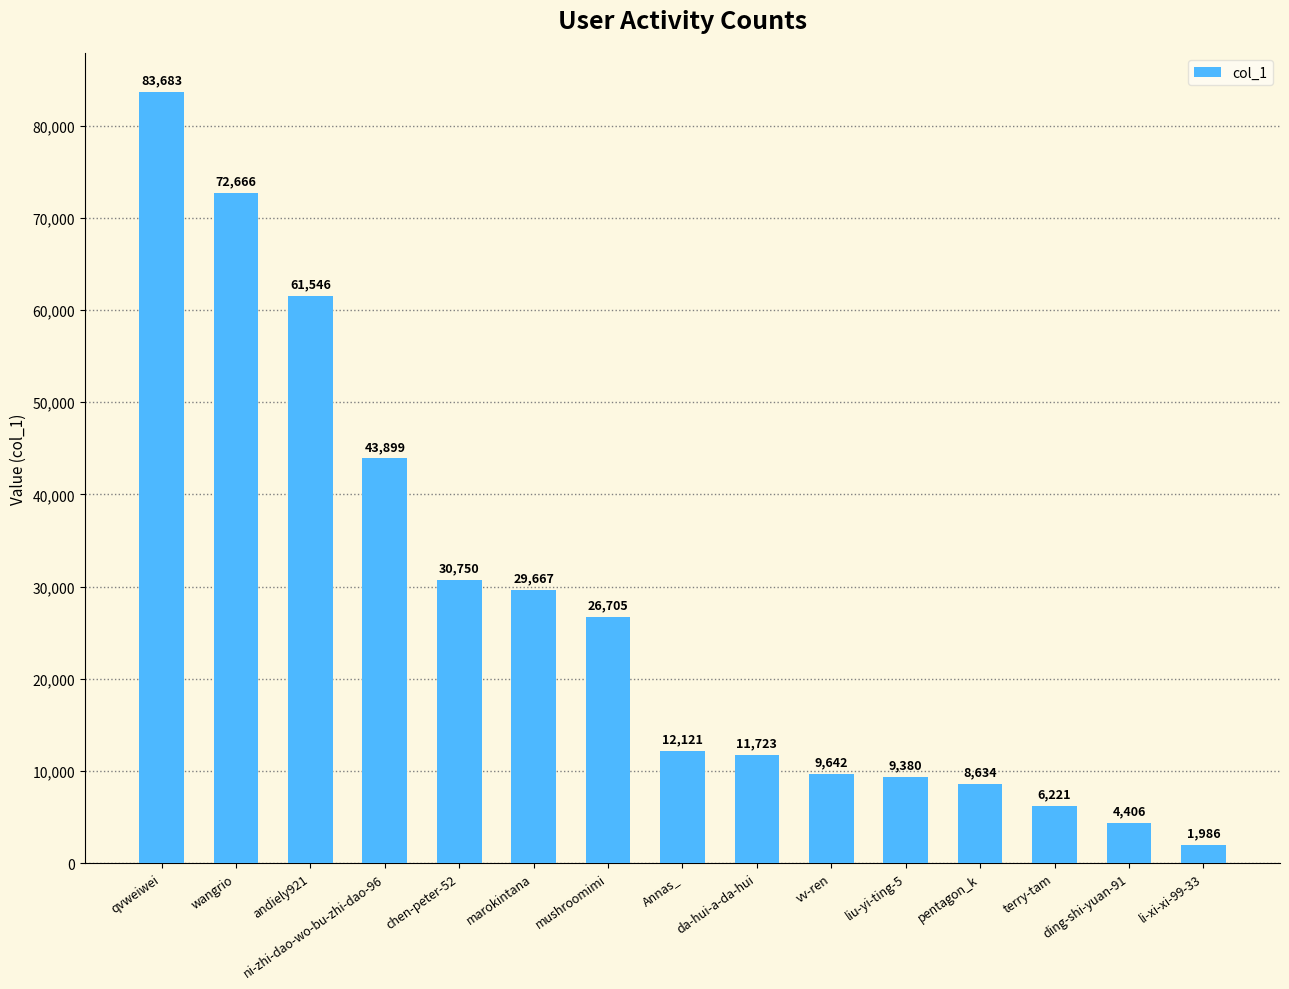

Count the number of categories in the chart.

15